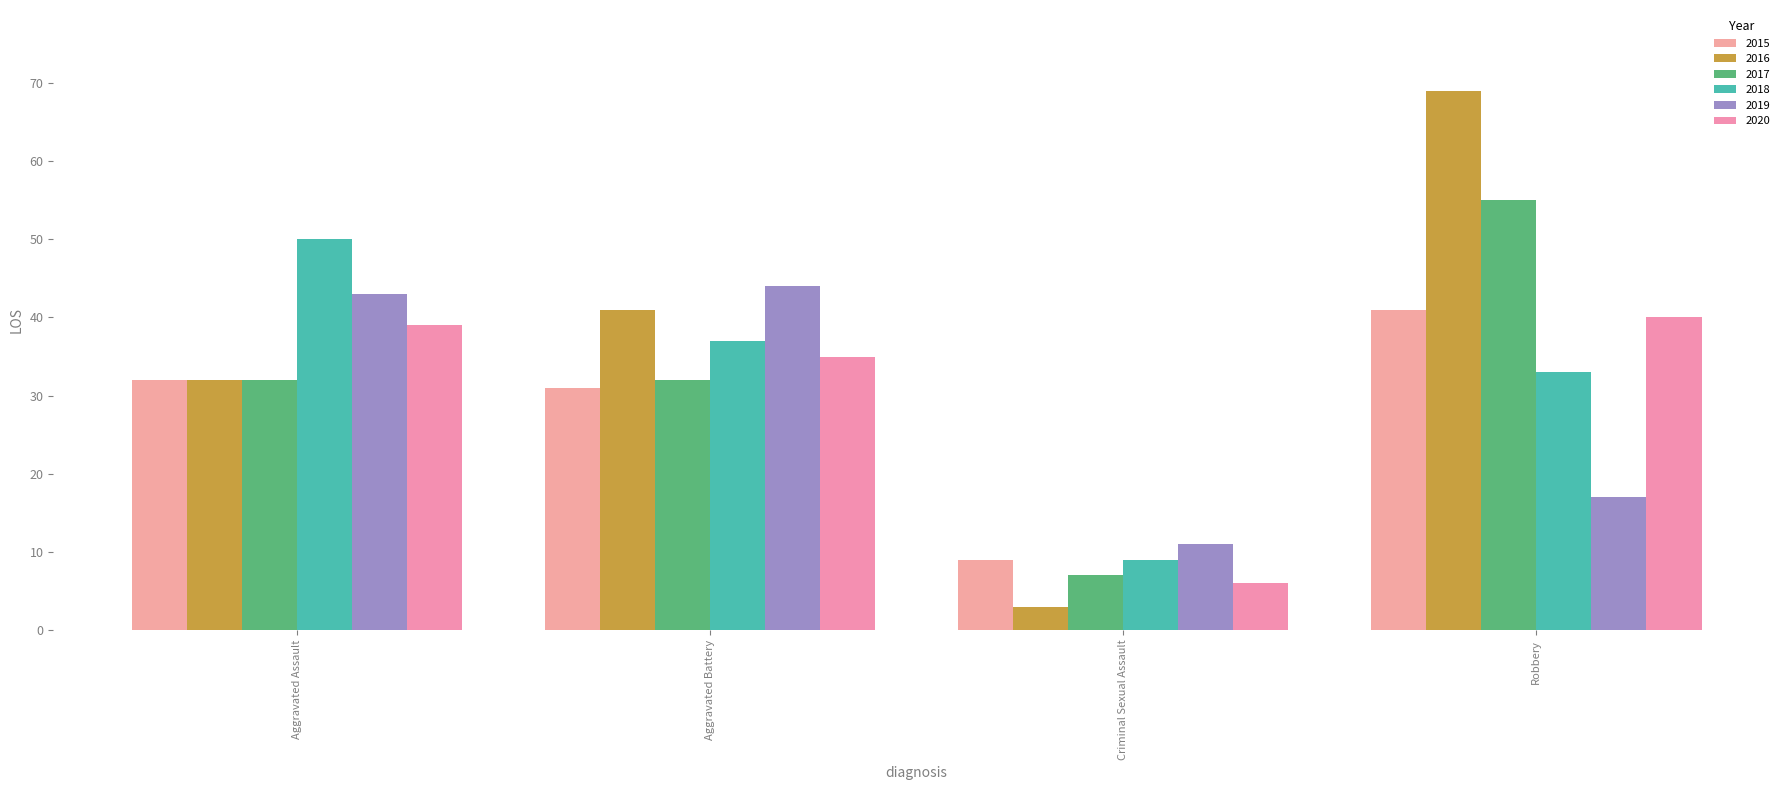

At which label is 2020 closest to 23?

Aggravated Battery